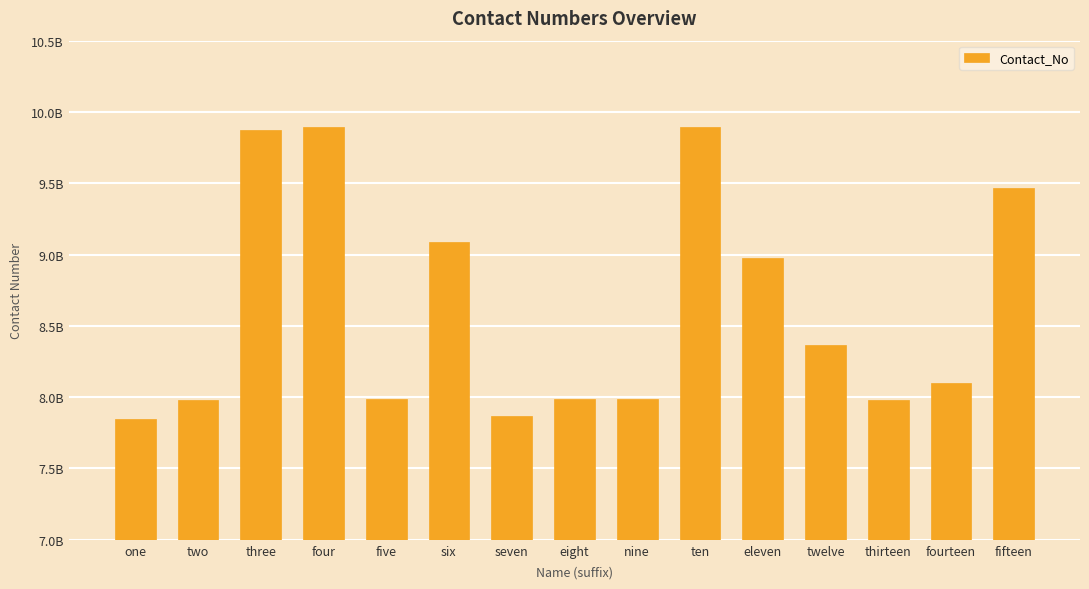

Are the bars horizontal?

No